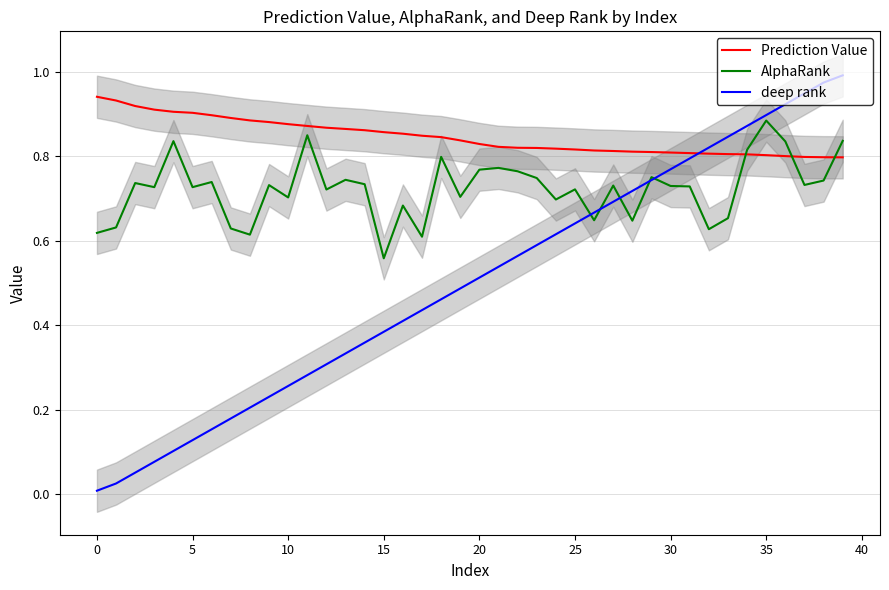

Where do AlphaRank and deep rank first cross each other?

25 and 26